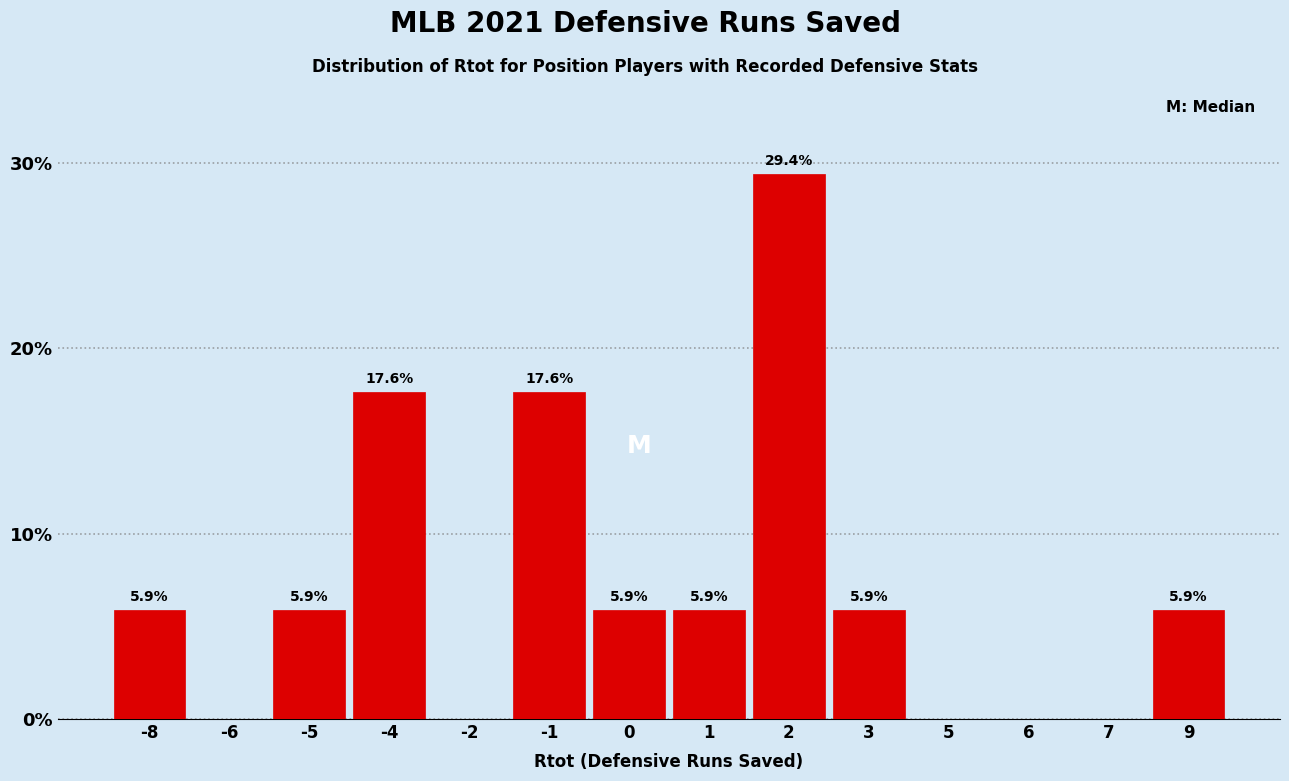

Reading left to right, transcribe all the data shown in this chart.

-8=5.9	-6=0.0	-5=5.9	-4=17.6	-2=0.0	-1=17.6	0=5.9	1=5.9	2=29.4	3=5.9	5=0.0	6=0.0	7=0.0	9=5.9